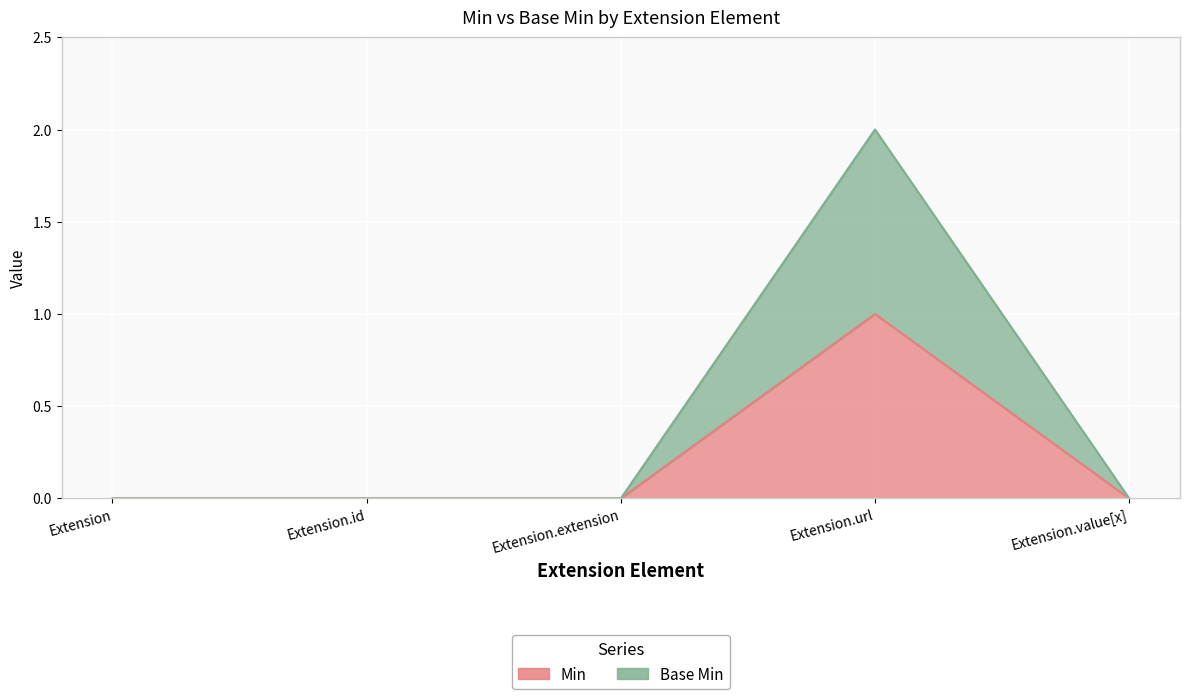

True or false: Min and Base Min cross at least once.

False